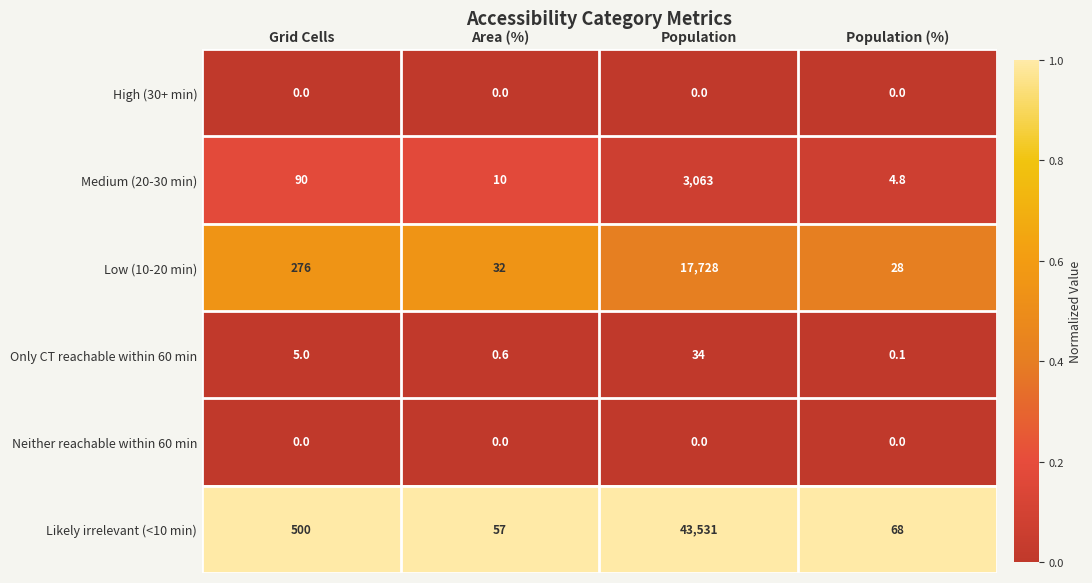

Reading left to right, what are all the values shown in this chart?

High (30+ min): Grid Cells=0.0	Area (%)=0.0	Population=0.0	Population (%)=0.0
Medium (20-30 min): Grid Cells=90.0	Area (%)=10.0	Population=3063.0	Population (%)=4.8
Low (10-20 min): Grid Cells=276.0	Area (%)=32.0	Population=17728.0	Population (%)=28.0
Only CT reachable within 60 min: Grid Cells=5.0	Area (%)=0.6	Population=34.0	Population (%)=0.1
Neither reachable within 60 min: Grid Cells=0.0	Area (%)=0.0	Population=0.0	Population (%)=0.0
Likely irrelevant (<10 min): Grid Cells=500.0	Area (%)=57.0	Population=43531.0	Population (%)=68.0